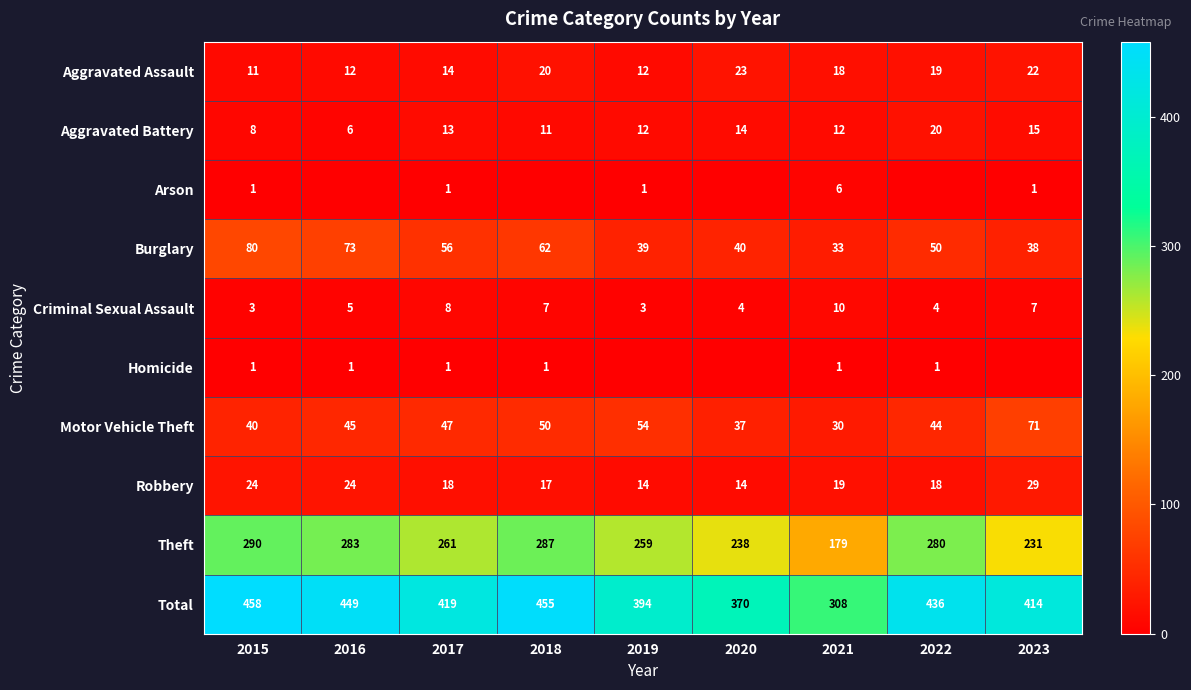

How many values in the Theft series are below 261?

4